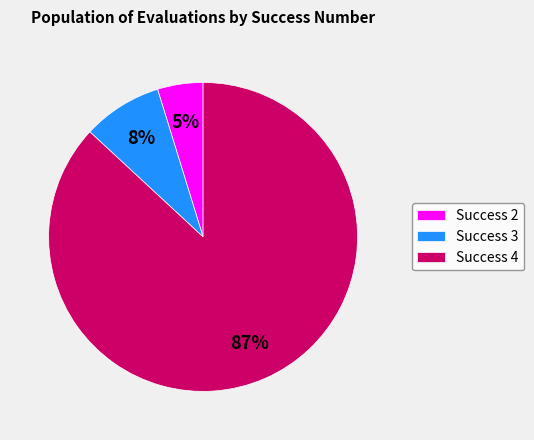

To the nearest percent, what percentage of the pie is Success 4?

87%